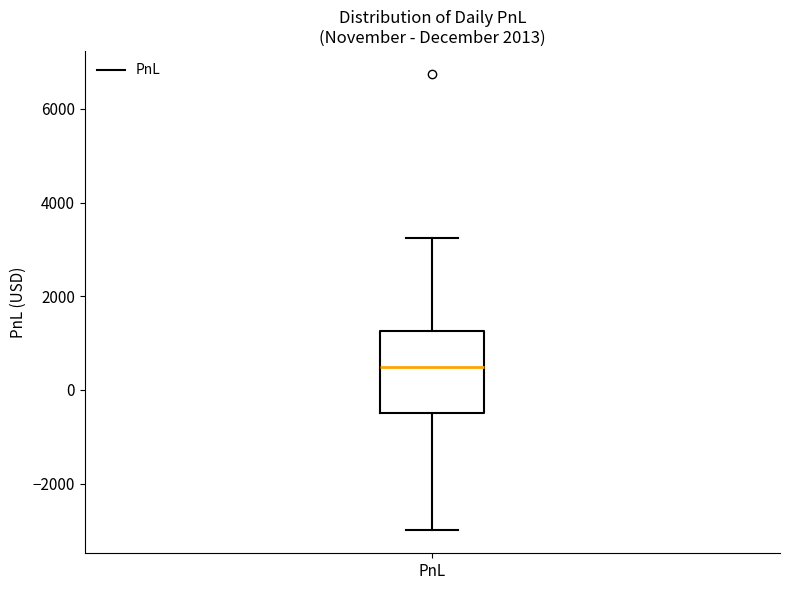

Where does the upper whisker of the box for PnL end on the y-axis? The values are not printed on the chart, so give them approximately, as read against the axis.

3200